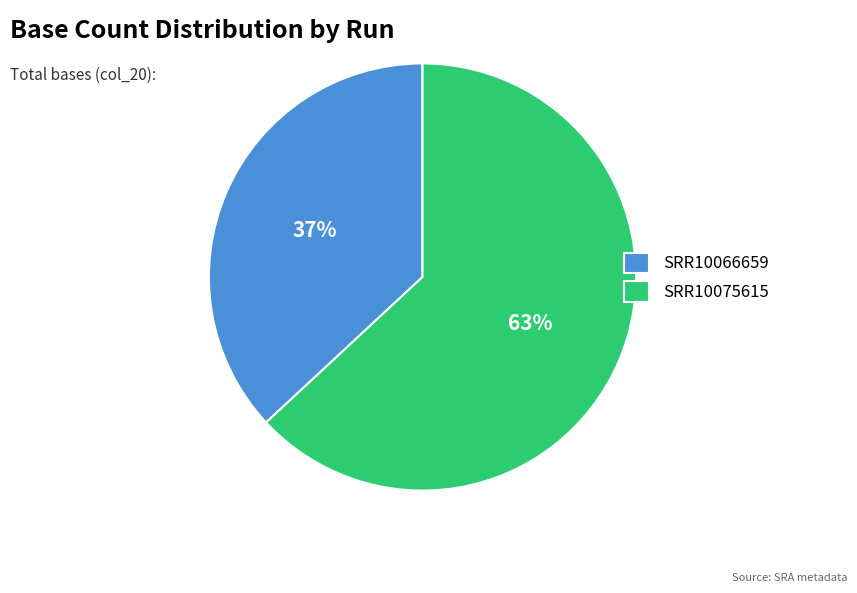

Does any single category account for the majority?

Yes